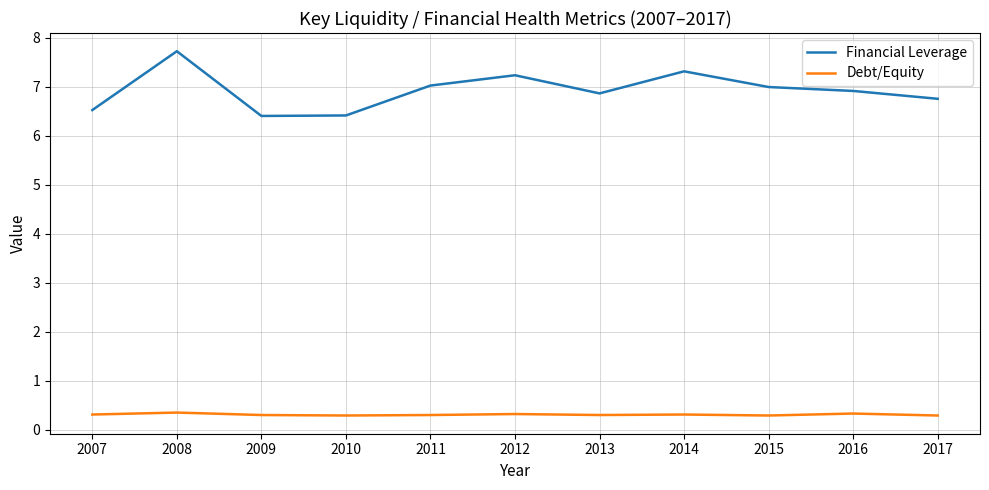

Is it true that Debt/Equity equals 0.3 at 2014?

True